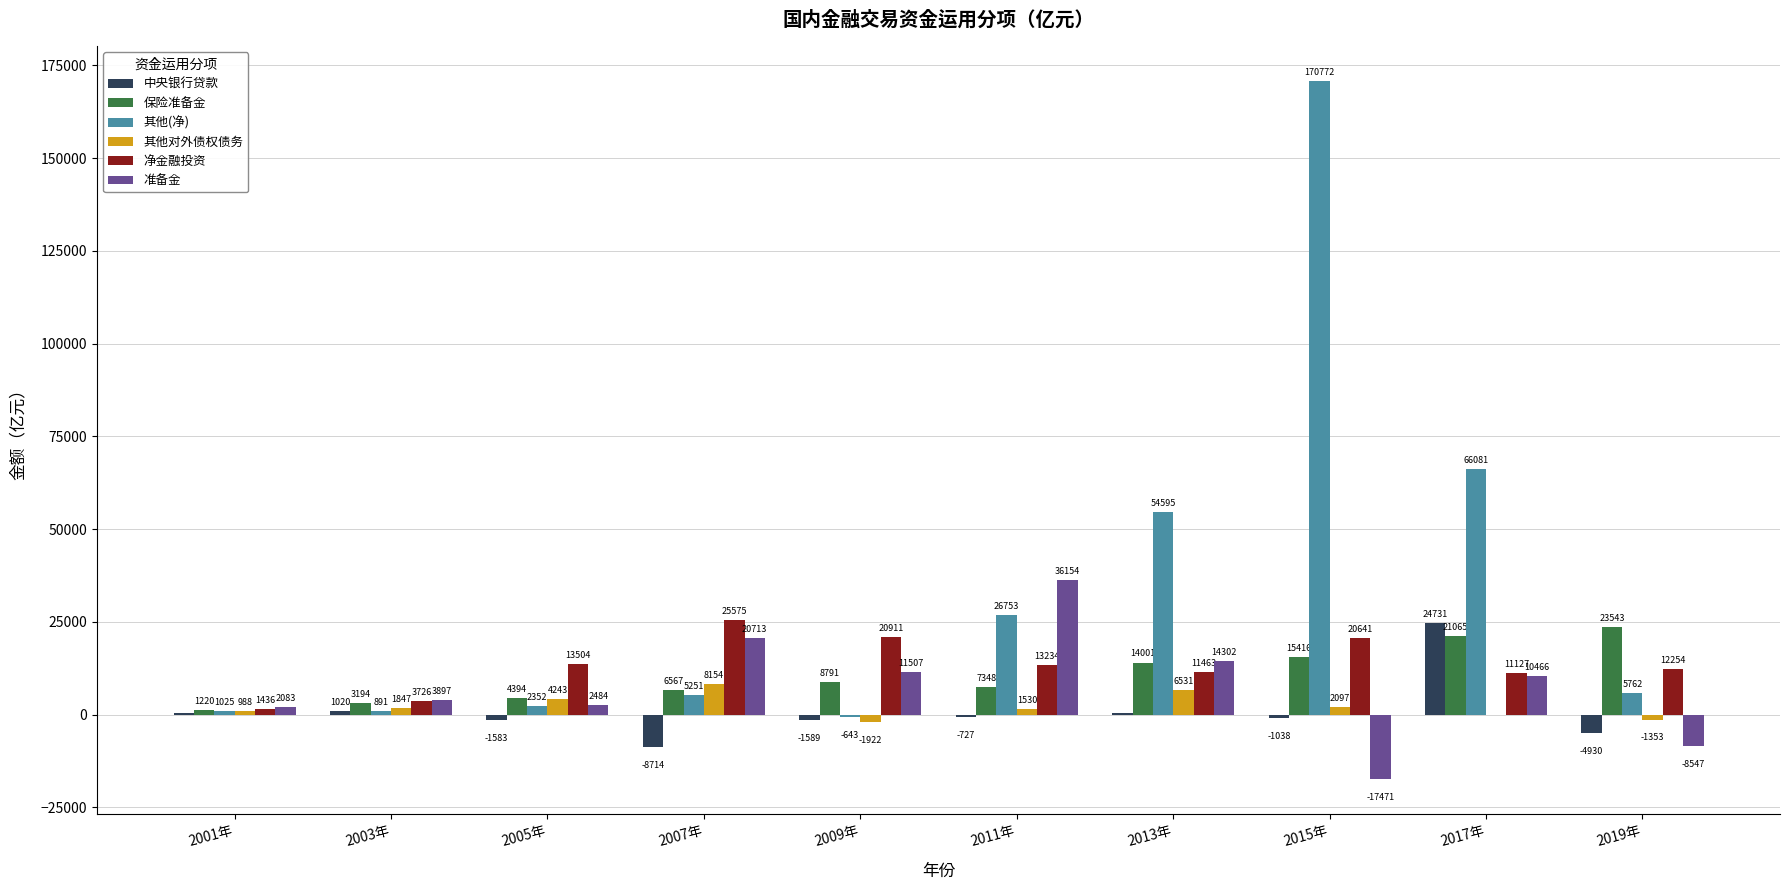

What is the spread (max minus min) of values at 2017年?

66310.0